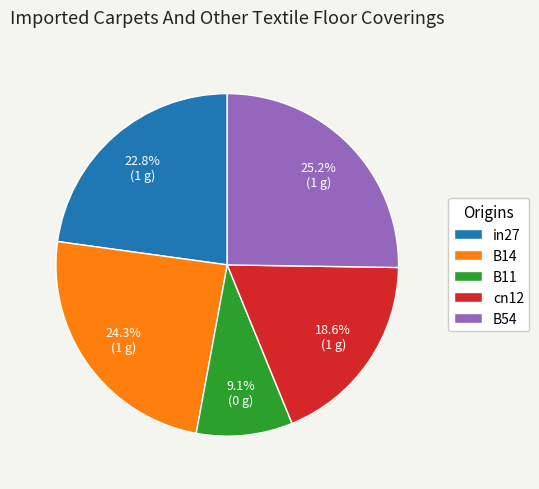

Is there any slice that represents more than half of the pie?

No